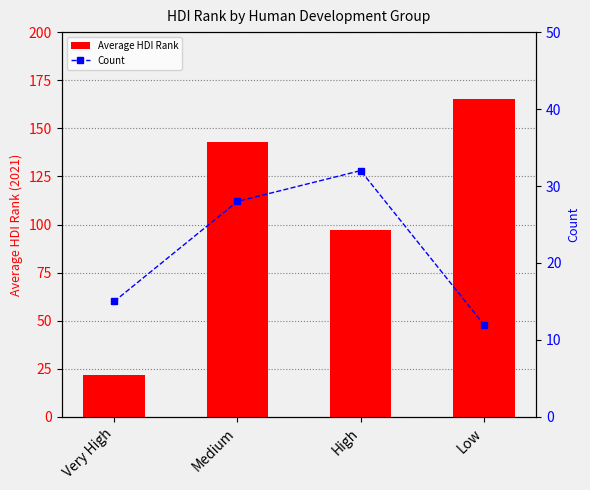

What value does the Count series have at Medium?

28